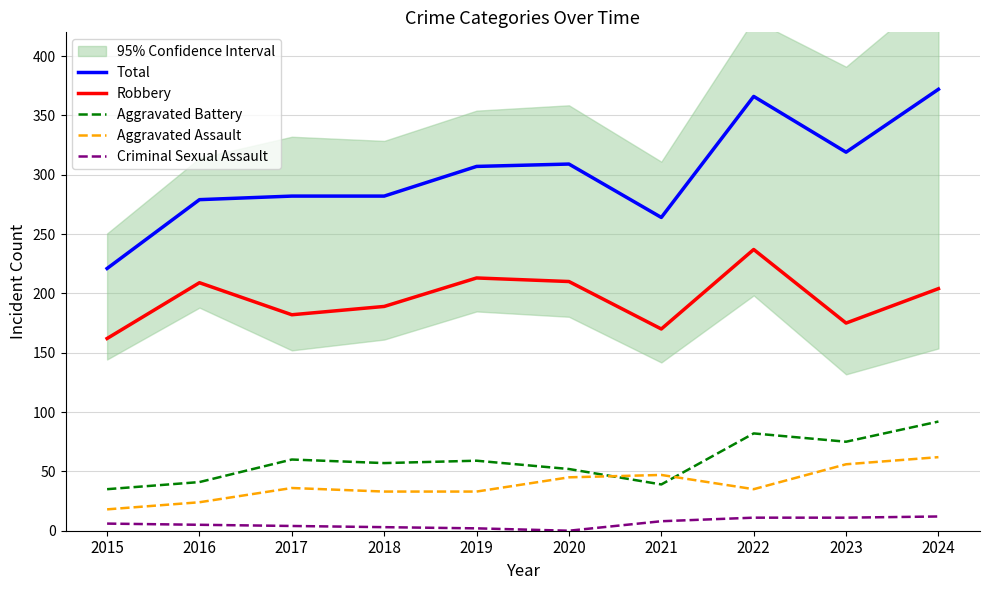

Which series has the largest total across all categories?

Total